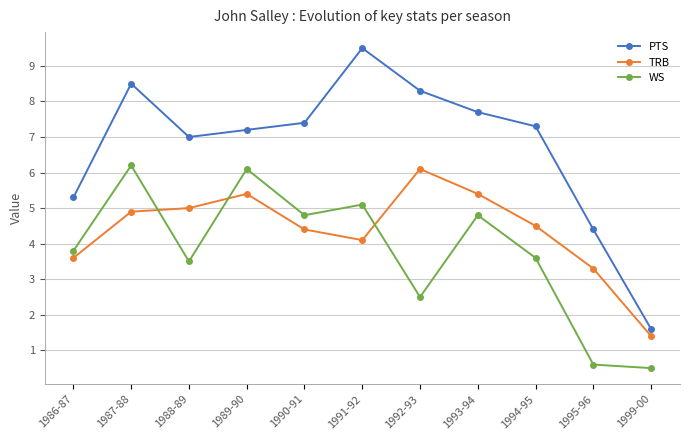

At which label is TRB closest to 3?

1995-96